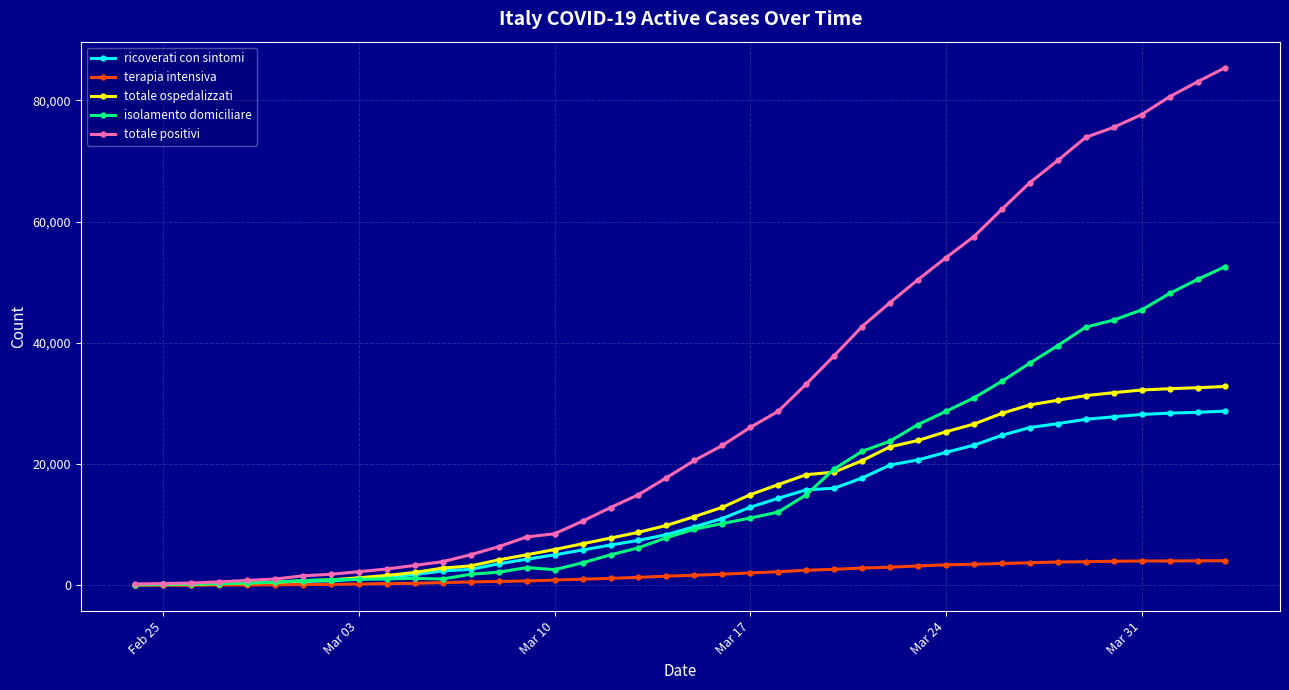

List the series in order of their peak value, highest first.

totale positivi, isolamento domiciliare, totale ospedalizzati, ricoverati con sintomi, terapia intensiva